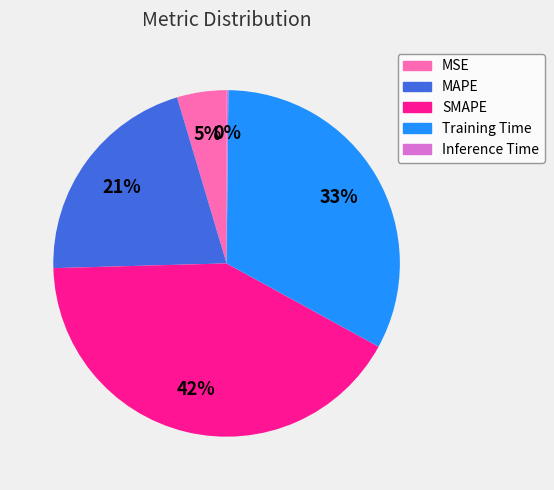

Combined, do Training Time and MAPE account for over 50%?

Yes